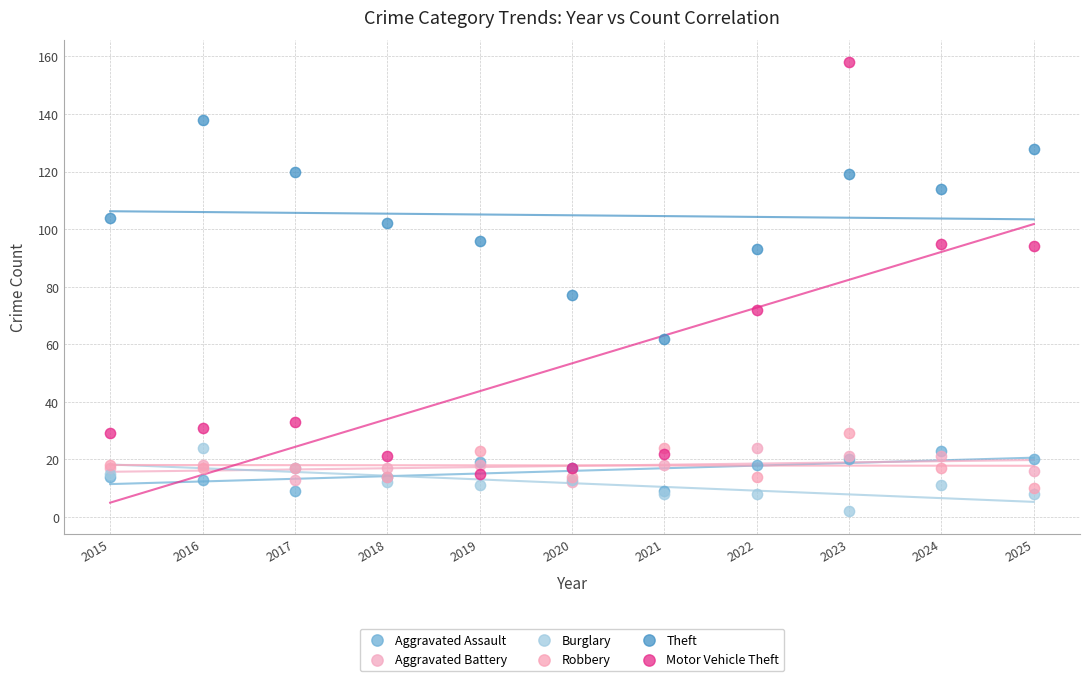

What are all the series names shown in the legend?

Aggravated Assault, Aggravated Battery, Burglary, Robbery, Theft, Motor Vehicle Theft